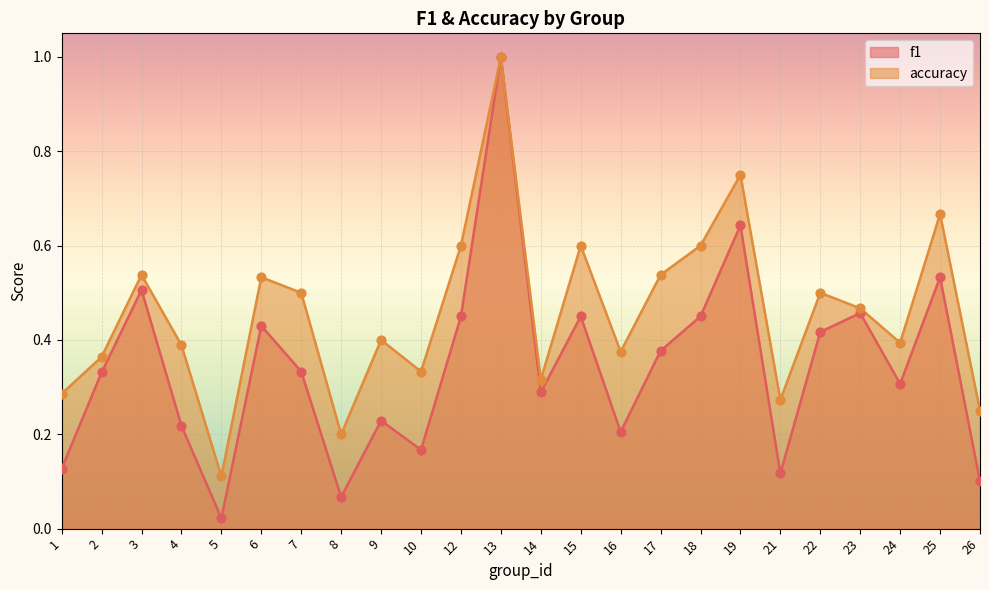

At which category is the sum across all series the highest?

13